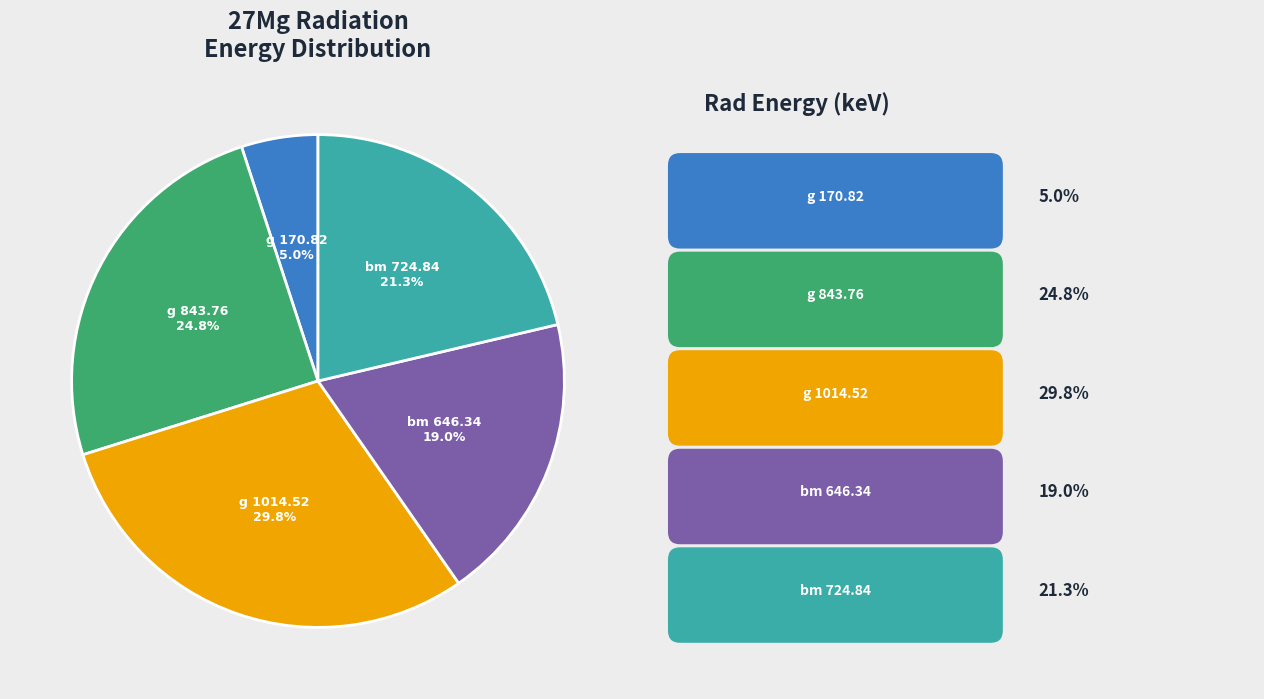

Is there any slice that represents more than half of the pie?

No